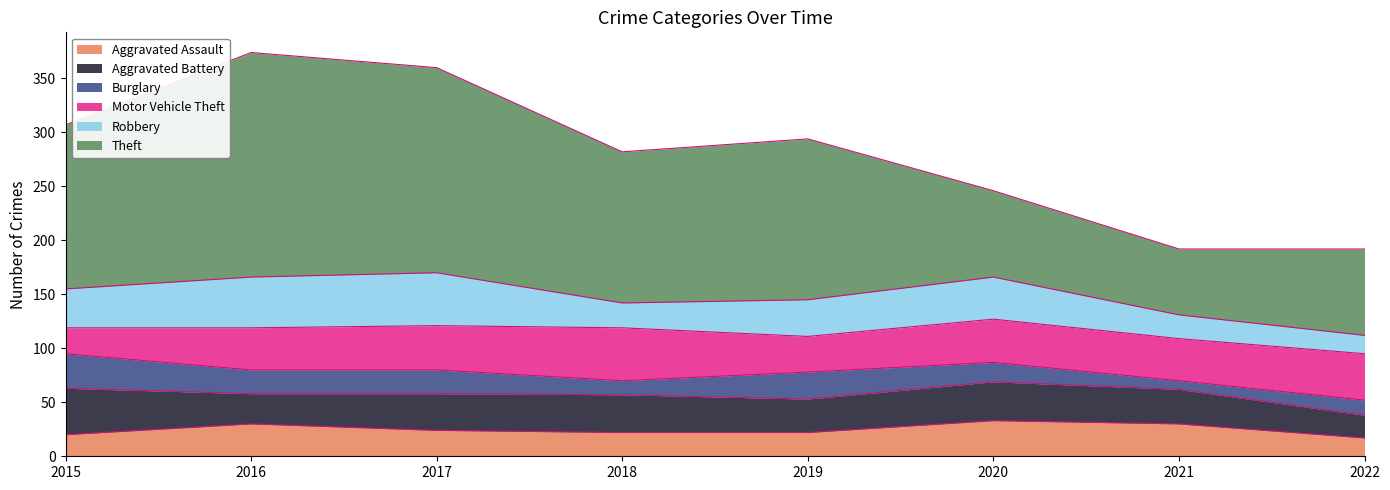

Which category has the lowest value across all series?

2021